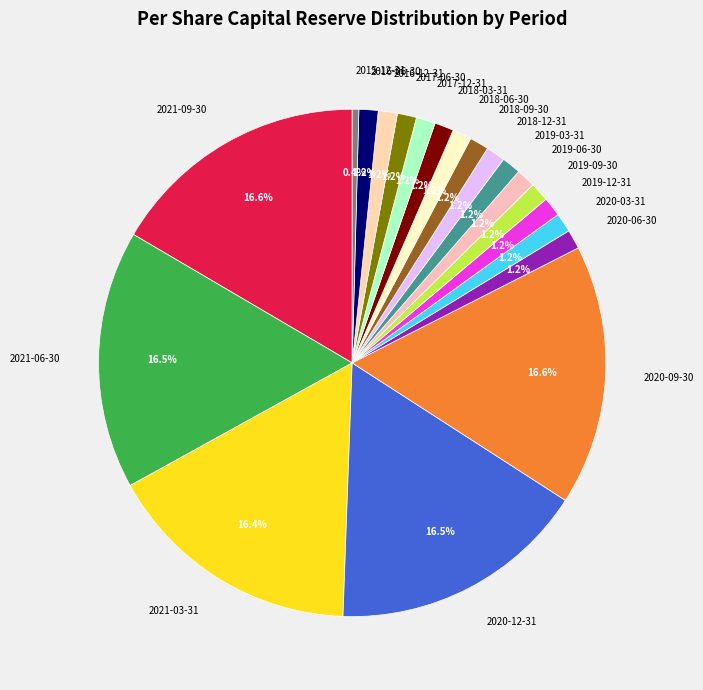

What is the total percentage of 2016-12-31 and 2019-12-31?

2.4%